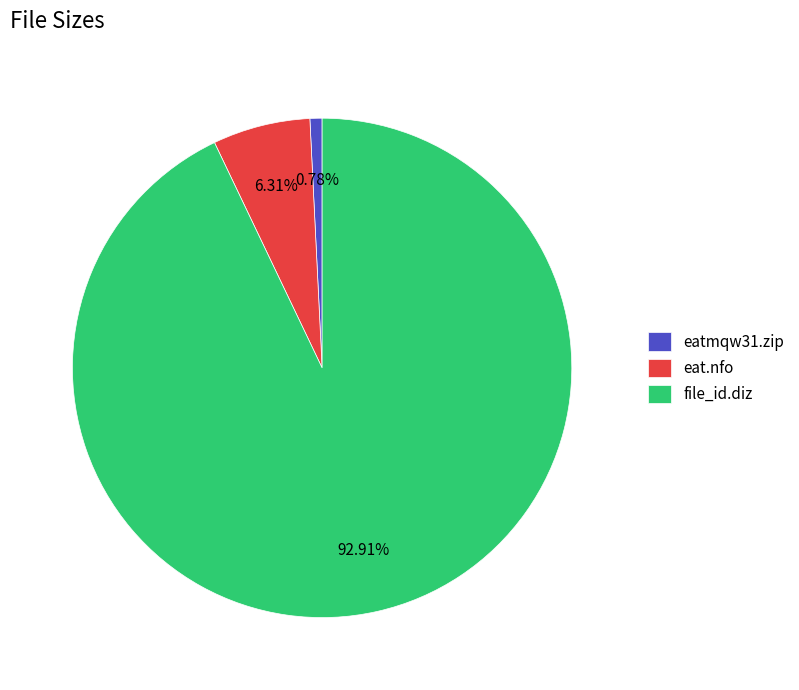

Is it true that eatmqw31.zip is 8% of the pie?

False